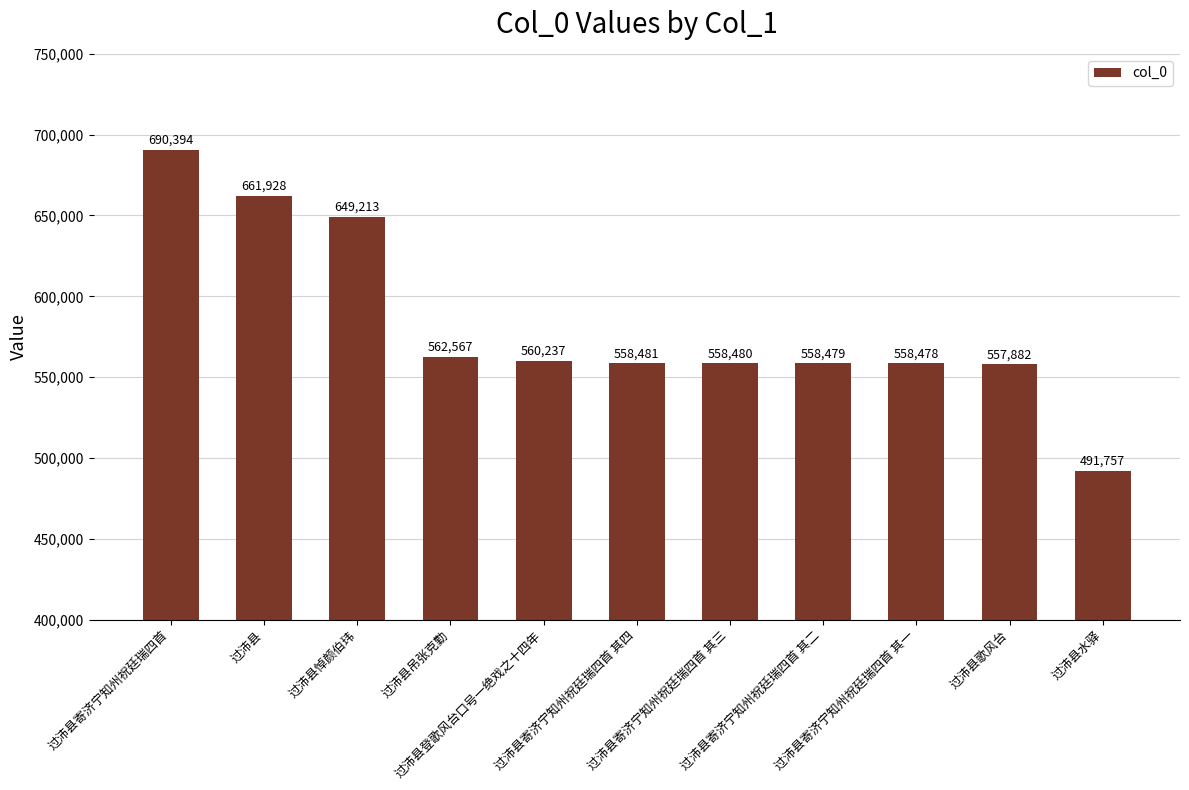

At which label is the value closest to 591075?

过沛县吊张克勤